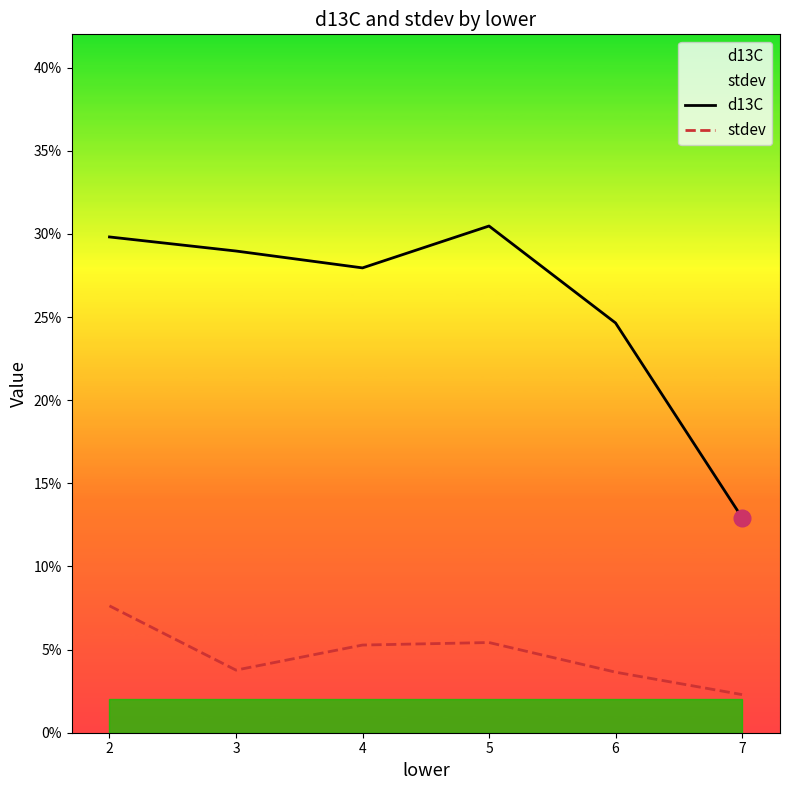

True or false: stdev and d13C cross at least once.

False